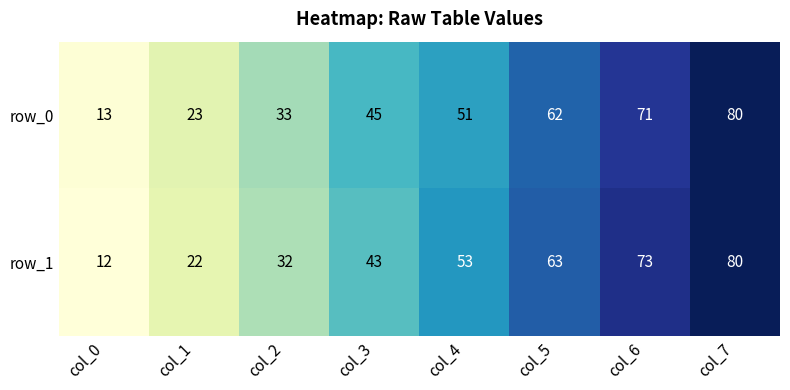

What is the total value across all series at col_0?

25